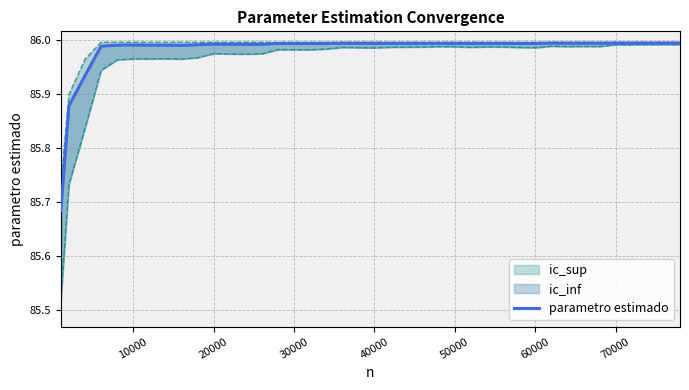

How many lines are shown in the chart?

1